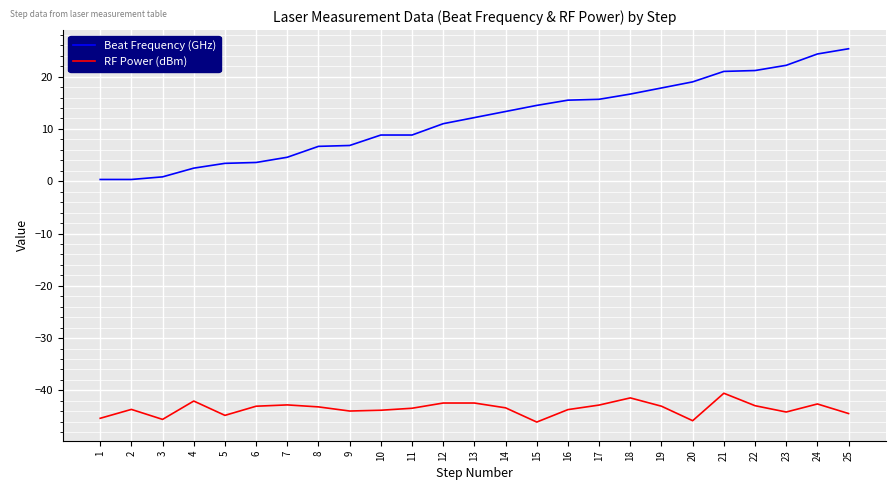

True or false: Beat Frequency (GHz) has a value of 3.4 at 5.

True